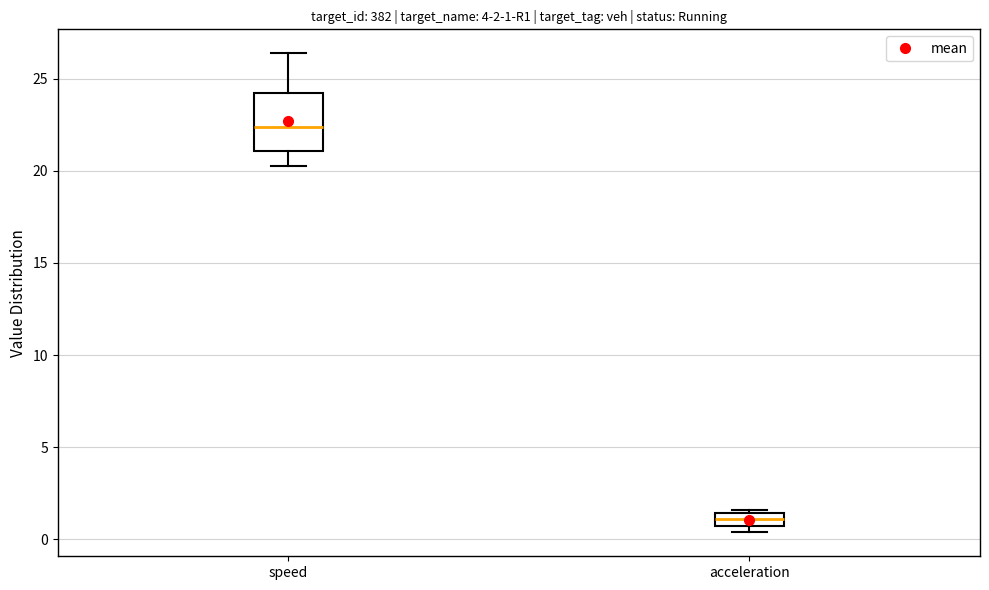

Which box's median line is the highest?

speed